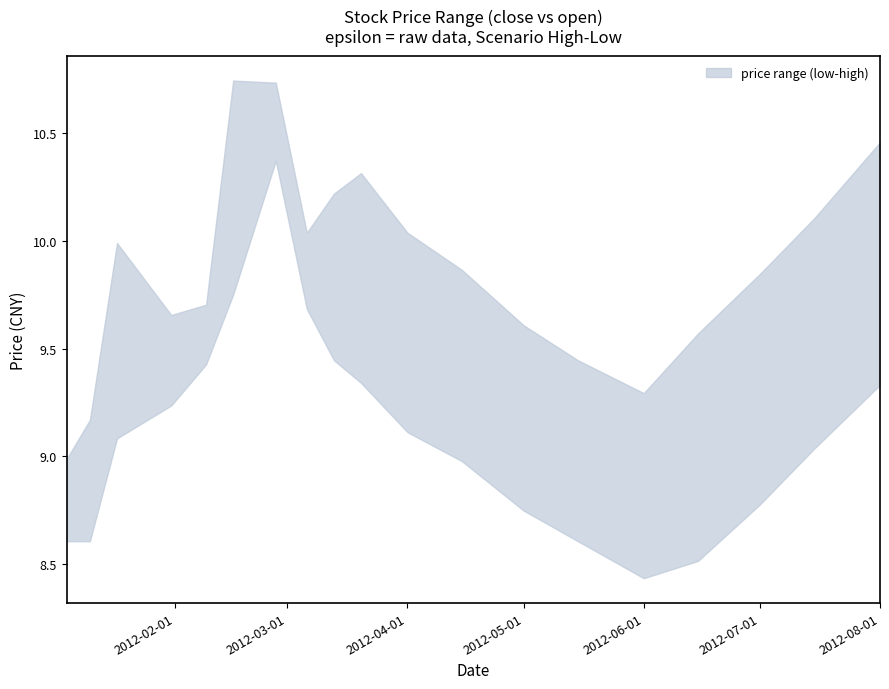

What is the difference between the high values at low and 12?

0.4